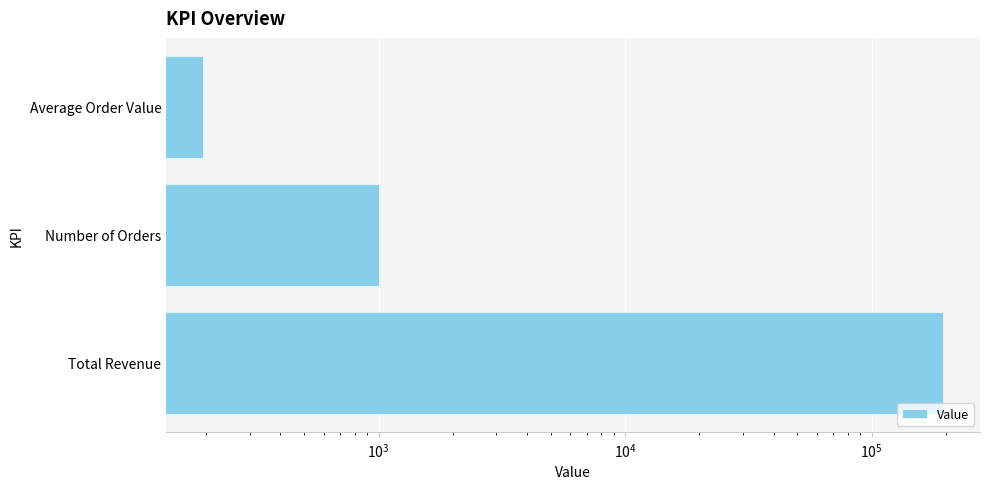

The value at Total Revenue is 89921.5. True or false?

False